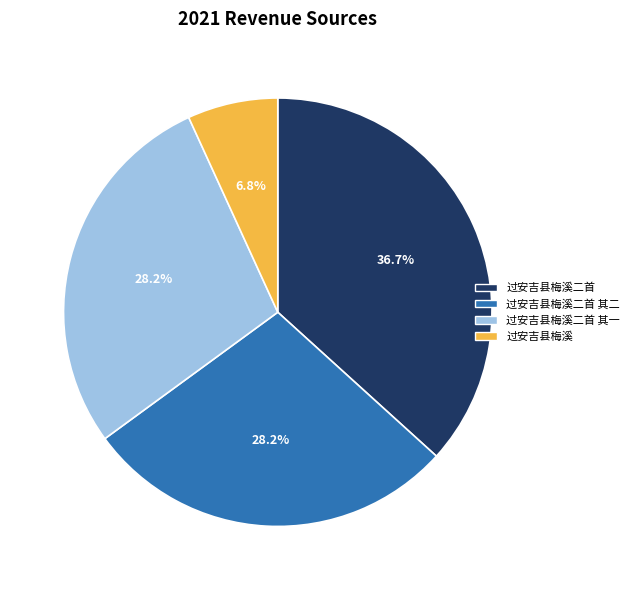

Which category has the smallest portion of the pie?

过安吉县梅溪